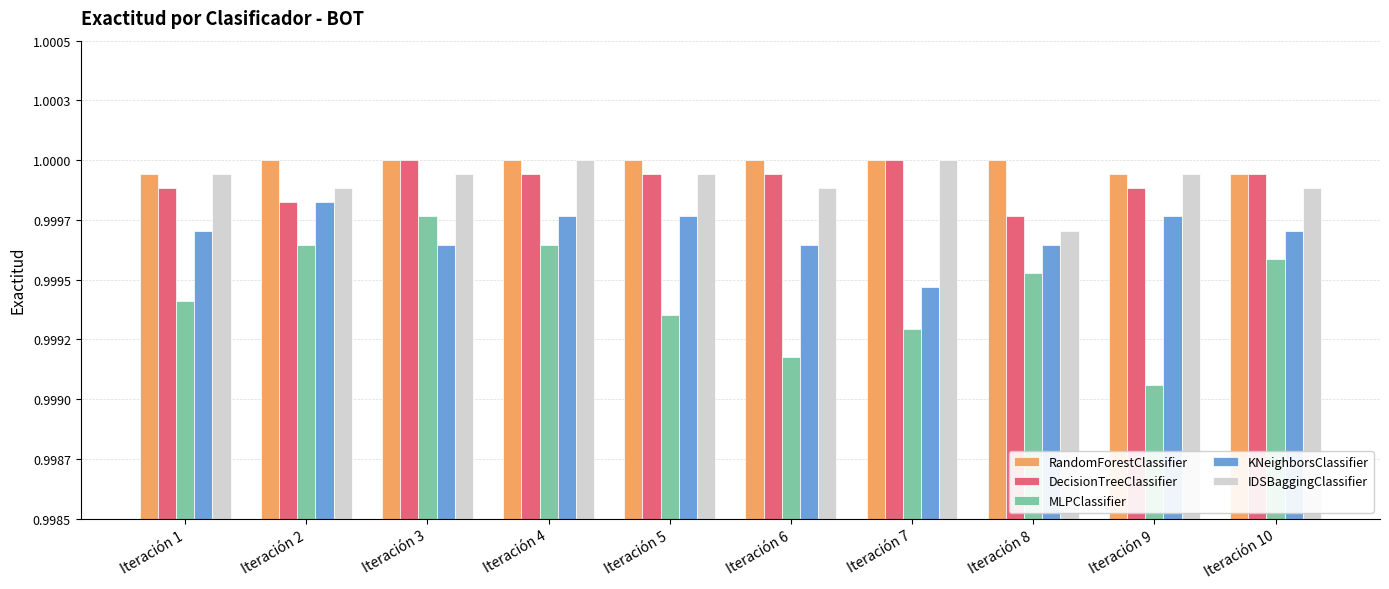

What are all the series names shown in the legend?

RandomForestClassifier, DecisionTreeClassifier, MLPClassifier, KNeighborsClassifier, IDSBaggingClassifier